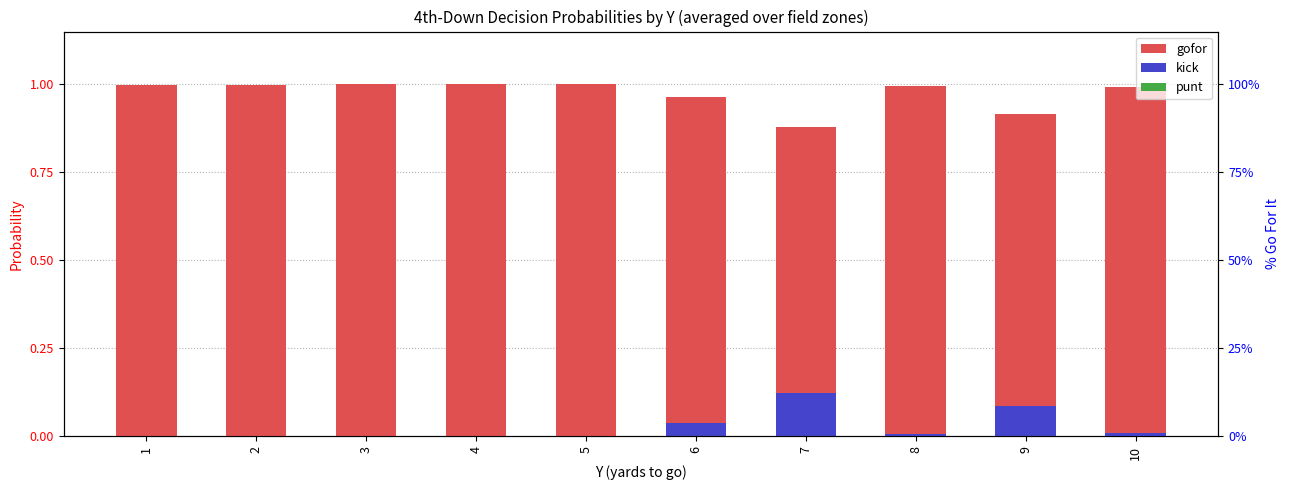

What are all the series names shown in the legend?

gofor, kick, punt